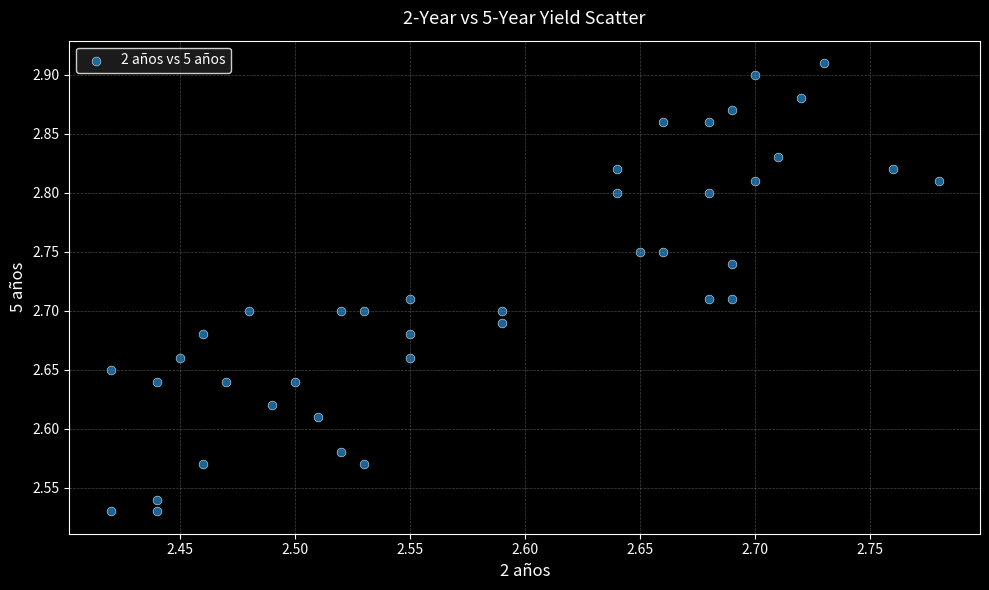

What is the range of X values (max minus min)?

0.4